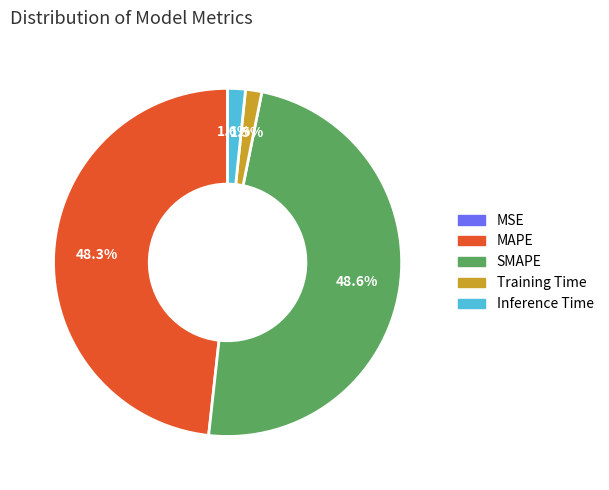

What percentage is NOT represented by Inference Time?

98.4%